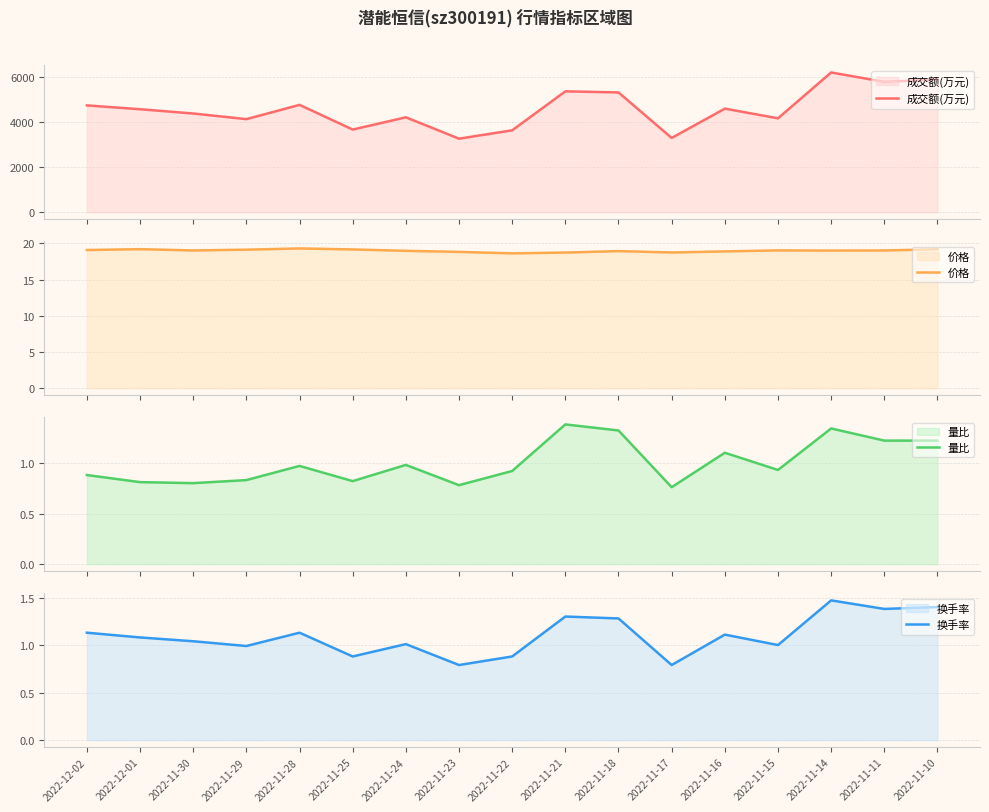

Reading left to right, what are all the values shown in this chart?

成交额(万元): 2022-12-02=4743.0	2022-12-01=4573.0	2022-11-30=4383.0	2022-11-29=4133.0	2022-11-28=4766.0	2022-11-25=3670.0	2022-11-24=4214.0	2022-11-23=3265.0	2022-11-22=3637.0	2022-11-21=5367.0	2022-11-18=5319.0	2022-11-17=3298.0	2022-11-16=4599.0	2022-11-15=4170.0	2022-11-14=6206.0	2022-11-11=5788.0	2022-11-10=5901.0
价格: 2022-12-02=19.1	2022-12-01=19.2	2022-11-30=19.0	2022-11-29=19.1	2022-11-28=19.3	2022-11-25=19.1	2022-11-24=19.0	2022-11-23=18.8	2022-11-22=18.6	2022-11-21=18.7	2022-11-18=18.9	2022-11-17=18.7	2022-11-16=18.9	2022-11-15=19.0	2022-11-14=19.0	2022-11-11=19.0	2022-11-10=19.2
量比: 2022-12-02=0.9	2022-12-01=0.8	2022-11-30=0.8	2022-11-29=0.8	2022-11-28=1.0	2022-11-25=0.8	2022-11-24=1.0	2022-11-23=0.8	2022-11-22=0.9	2022-11-21=1.4	2022-11-18=1.3	2022-11-17=0.8	2022-11-16=1.1	2022-11-15=0.9	2022-11-14=1.3	2022-11-11=1.2	2022-11-10=1.2
换手率: 2022-12-02=1.1	2022-12-01=1.1	2022-11-30=1.0	2022-11-29=1.0	2022-11-28=1.1	2022-11-25=0.9	2022-11-24=1.0	2022-11-23=0.8	2022-11-22=0.9	2022-11-21=1.3	2022-11-18=1.3	2022-11-17=0.8	2022-11-16=1.1	2022-11-15=1.0	2022-11-14=1.5	2022-11-11=1.4	2022-11-10=1.4